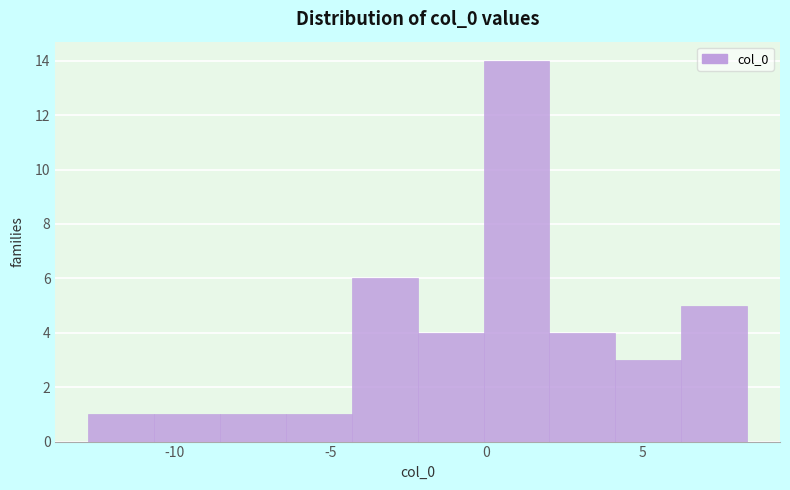

Reading left to right, transcribe this chart: for each bar, give the range it covers on the x-axis and its height. Neither the bar edges nor the heights are printed on the chart, so give them approximately, as read against the axes.

-13.0 to -10.5: 1
-10.5 to -8.5: 1
-8.5 to -6.5: 1
-6.5 to -4.5: 1
-4.5 to -2.0: 6
-2.0 to 0.0: 4
0.0 to 2.0: 14
2.0 to 4.0: 4
4.0 to 6.0: 3
6.0 to 8.5: 5